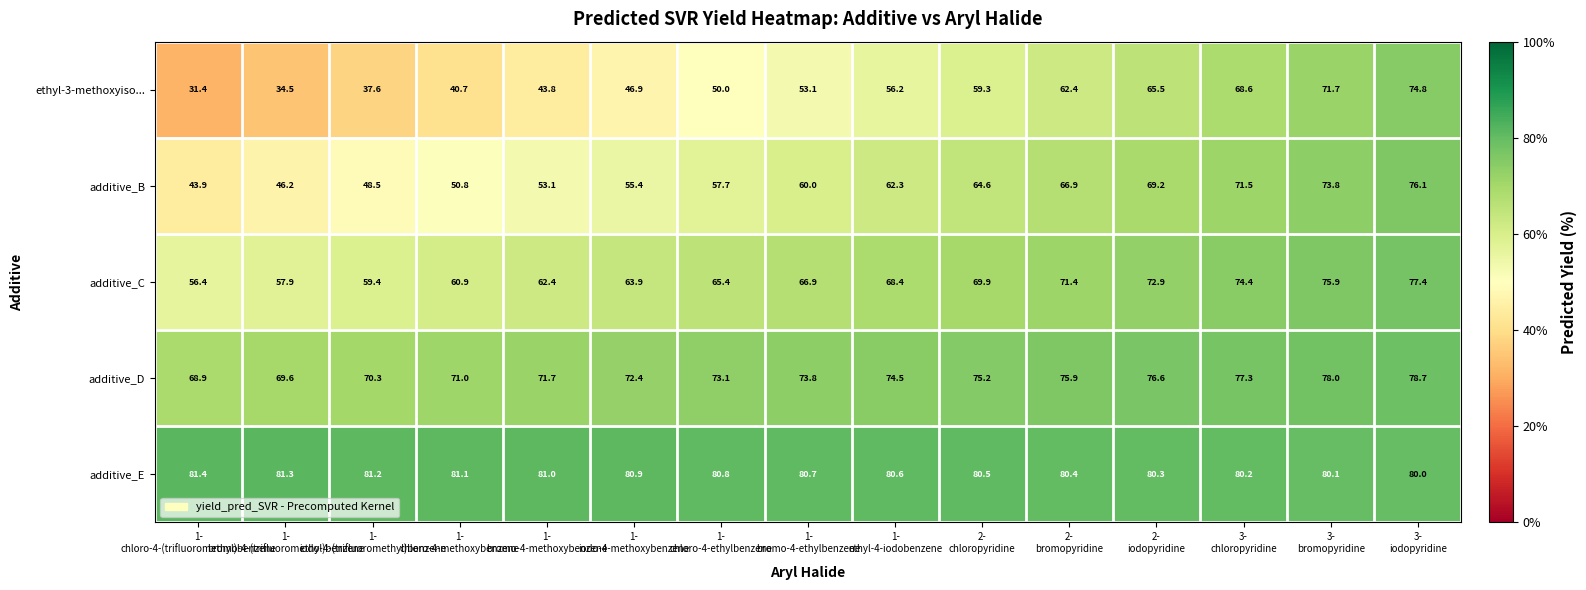

At how many categories does at least one series exceed 51?

15